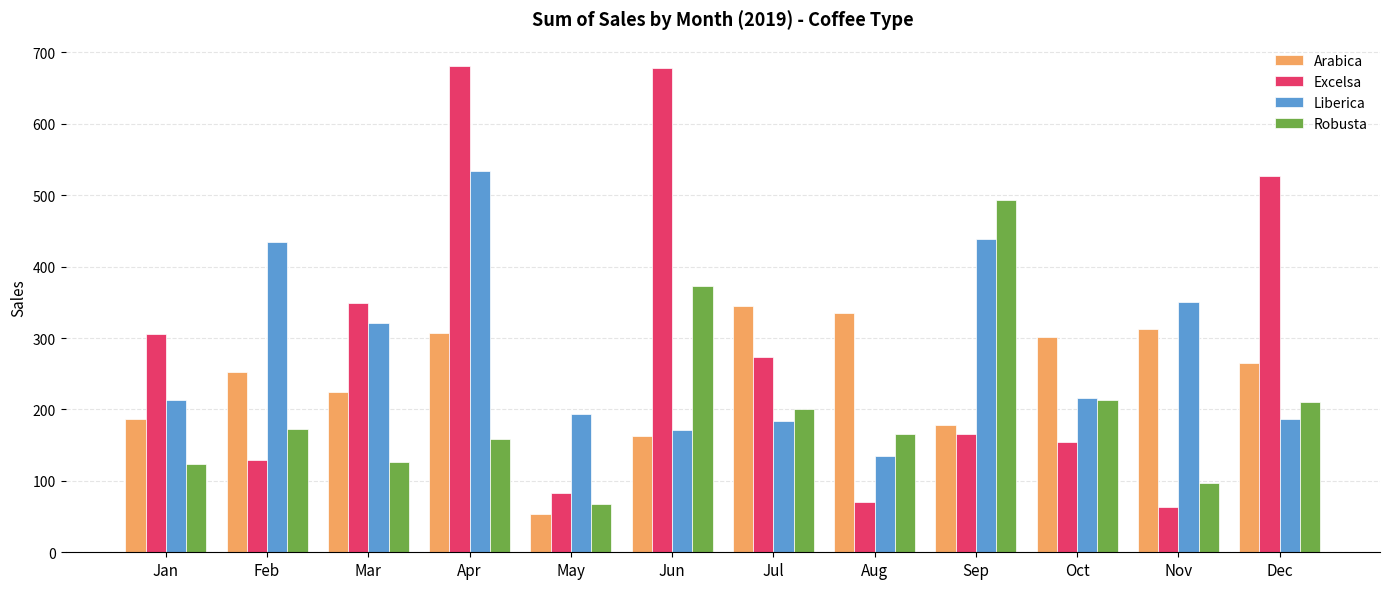

Rank the series by their maximum value, from lowest to highest.

Arabica, Robusta, Liberica, Excelsa